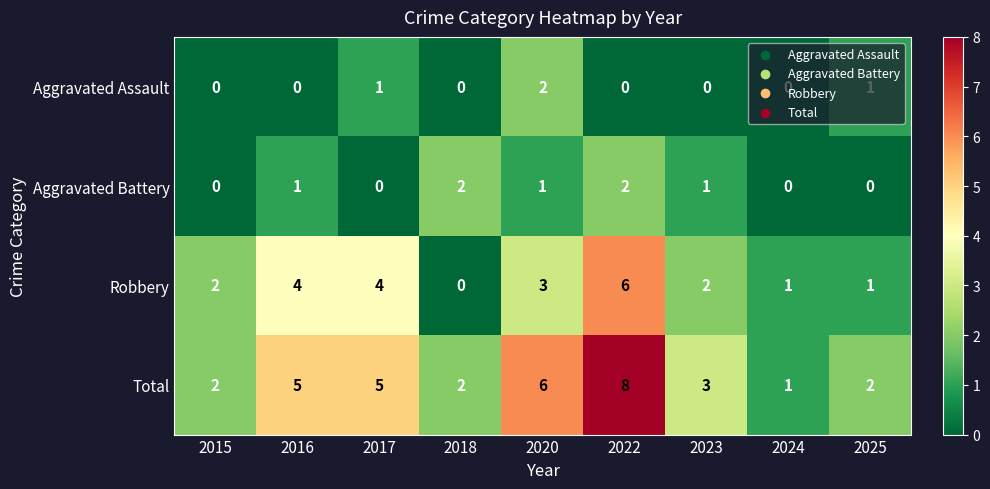

Rank the series at 2023 from highest to lowest value.

Total, Robbery, Aggravated Battery, Aggravated Assault